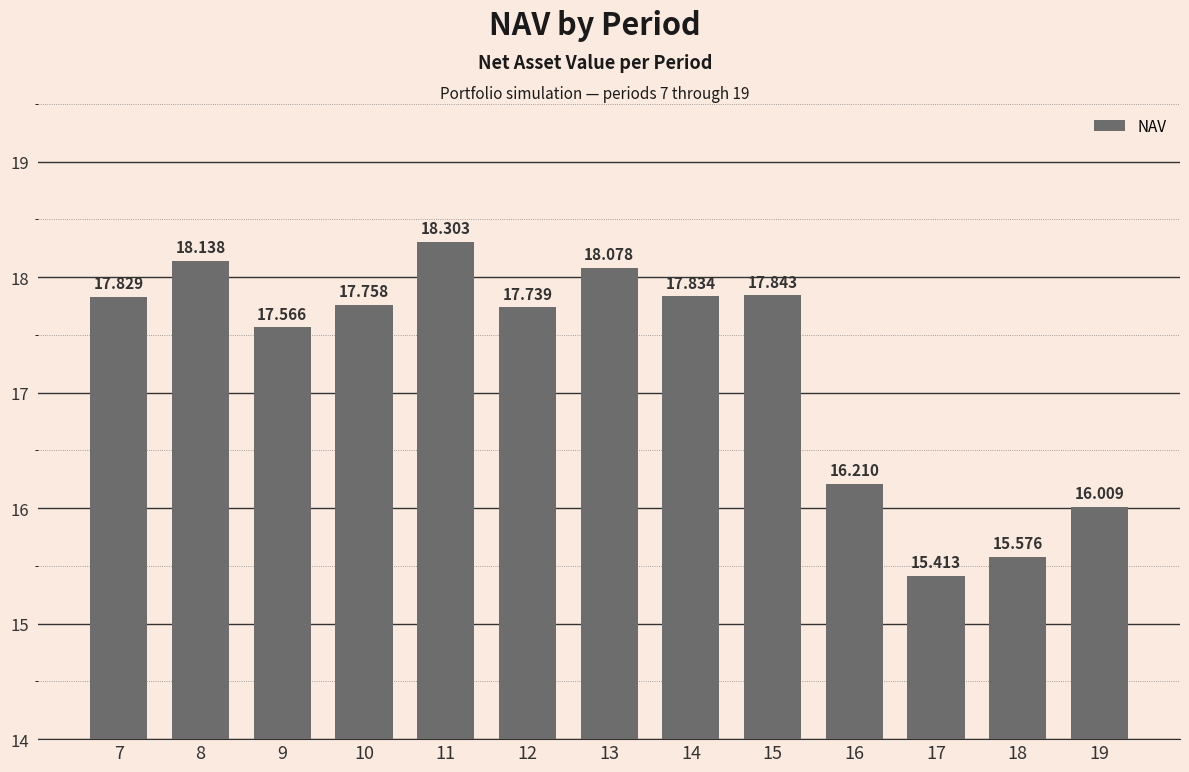

What is the change in value from 14 to 18?

-2.3